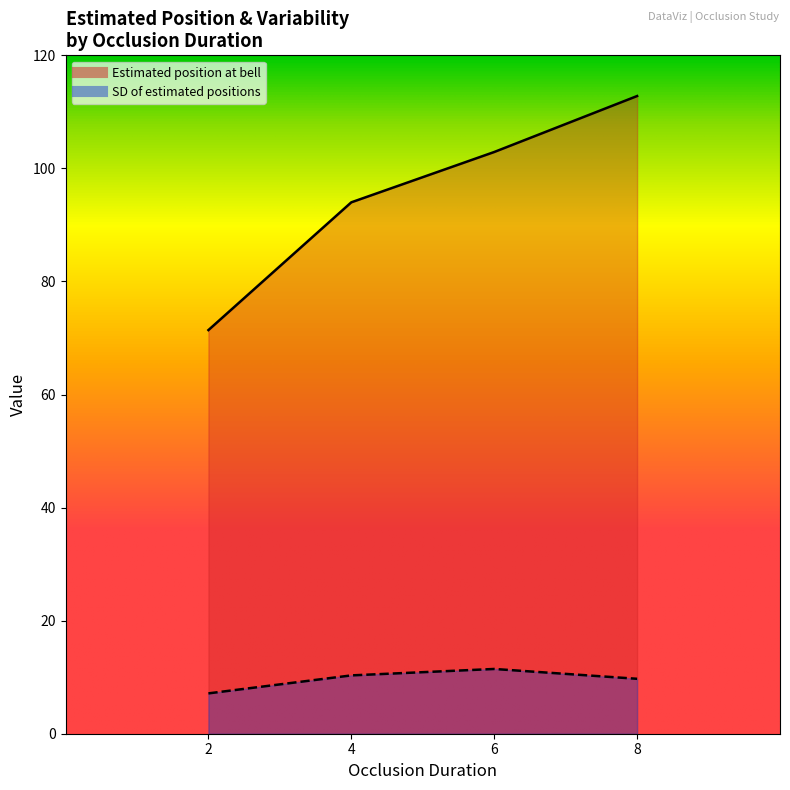

The value of Estimated position at bell at 4 is 94.0. True or false?

True